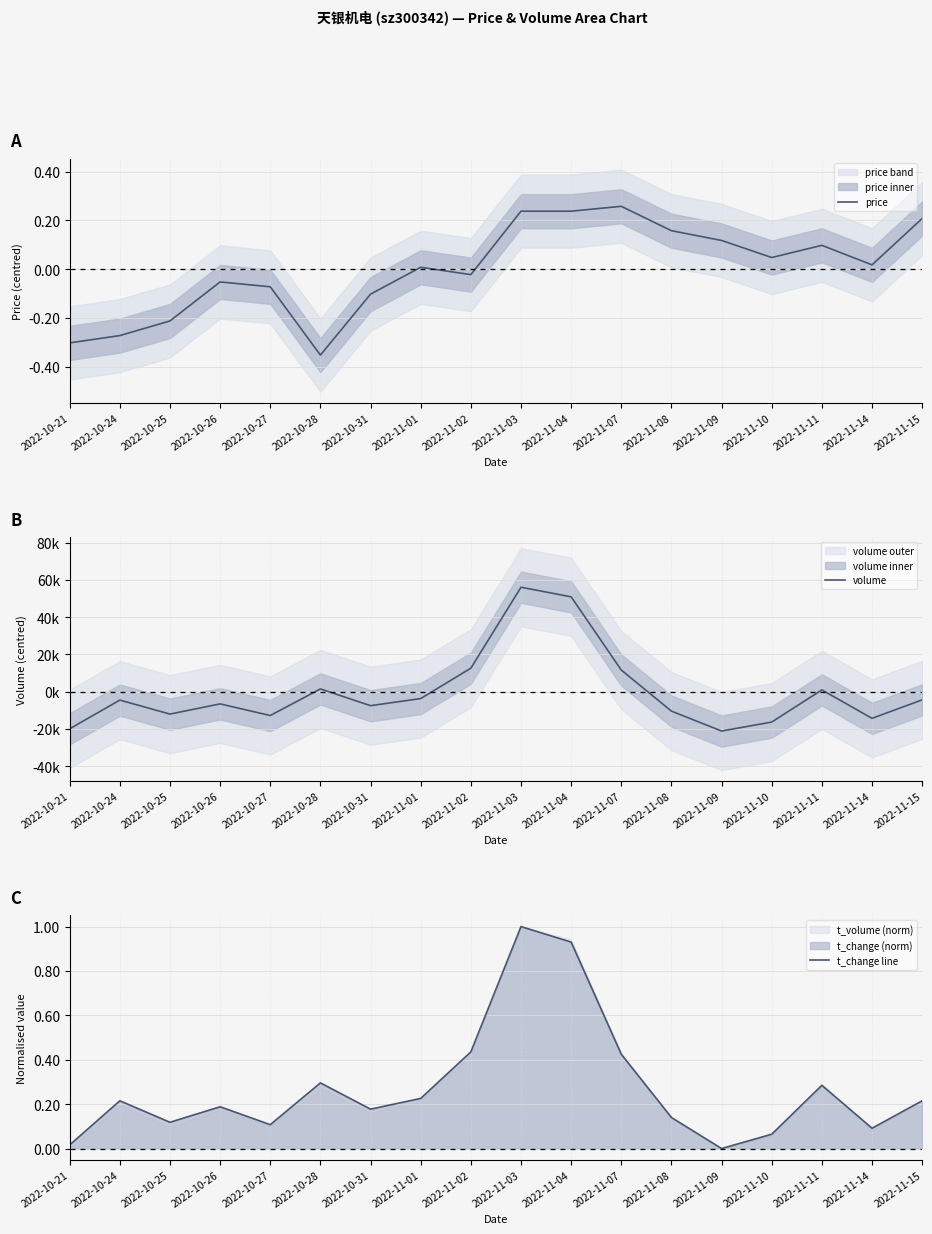

At which category does volume reach its first local peak?

2022-10-24